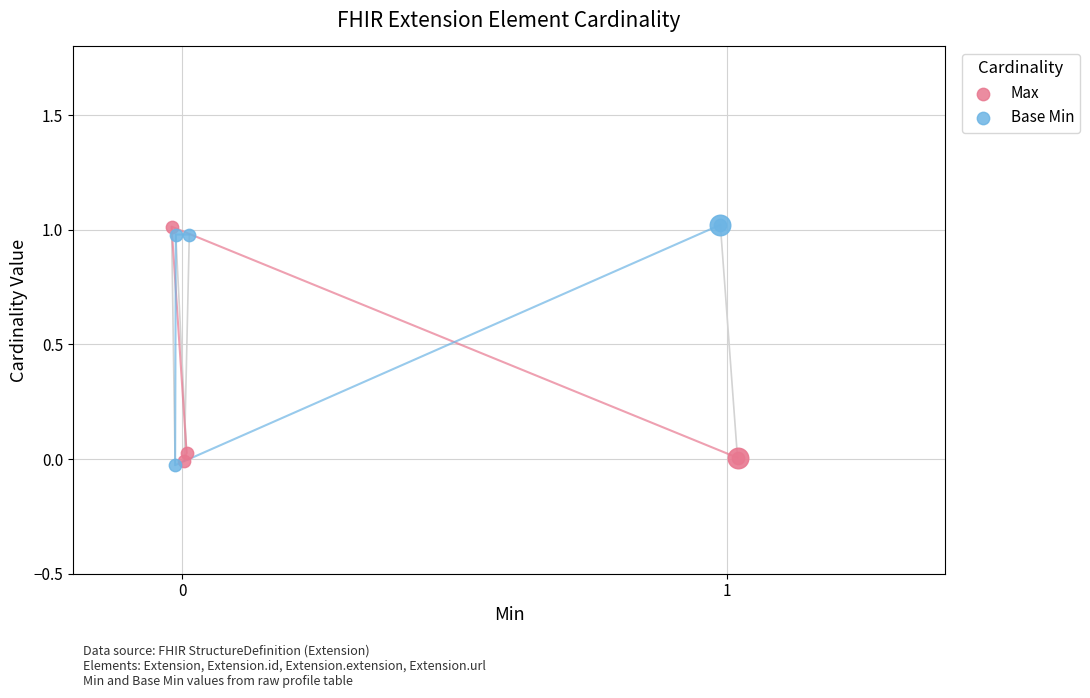

Which series has the widest spread of Y values?

Base Min